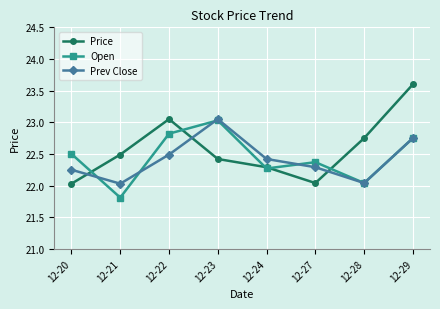

Rank the series at 12-21 from highest to lowest value.

Price, Prev Close, Open